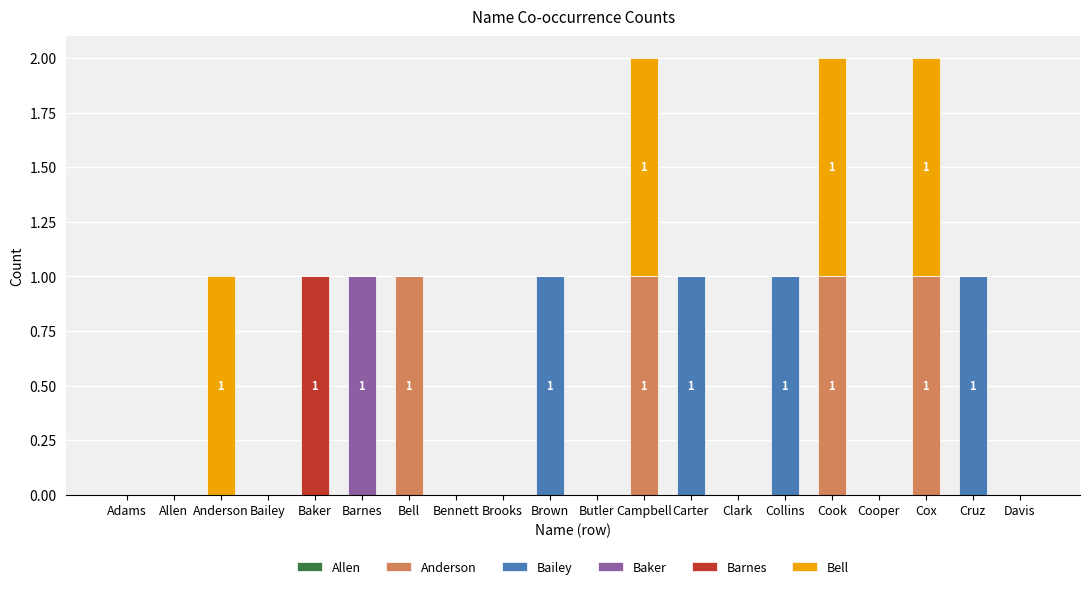

The value of Anderson at Campbell is 1. True or false?

True